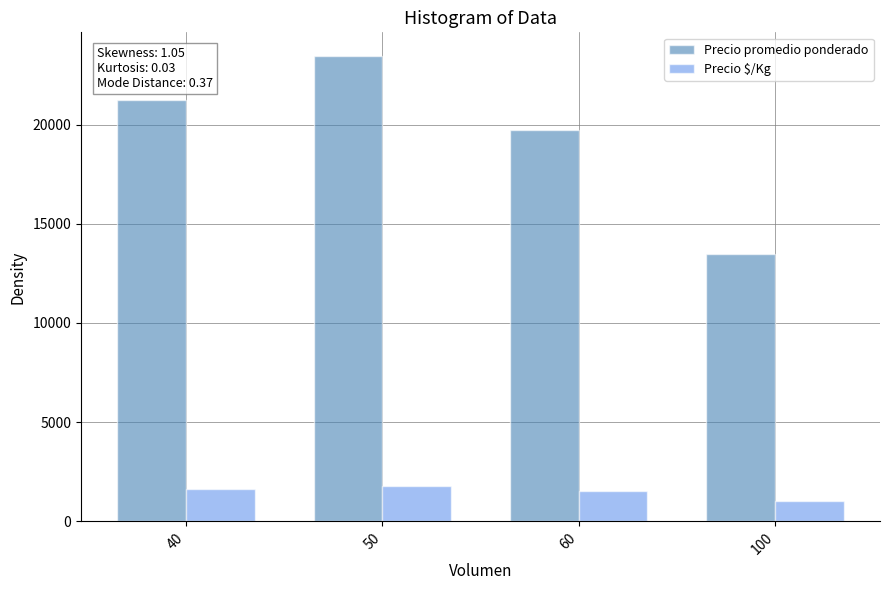

What is the smallest value displayed?

1038.0